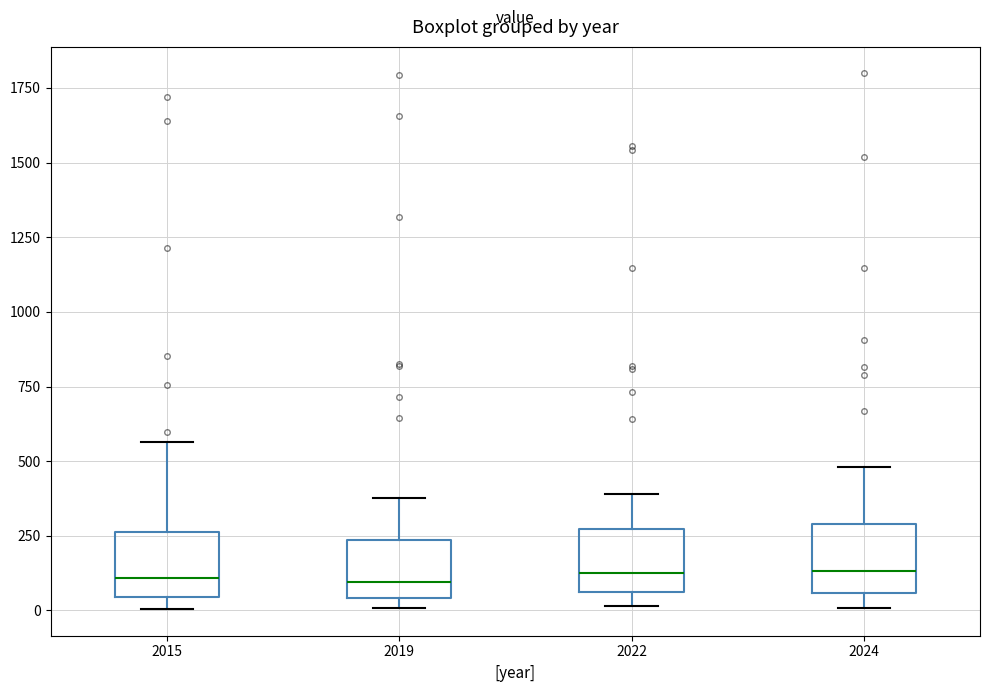

Where does the median line of the box at x = 2022 sit on the y-axis? The values are not printed on the chart, so give them approximately, as read against the axis.

100